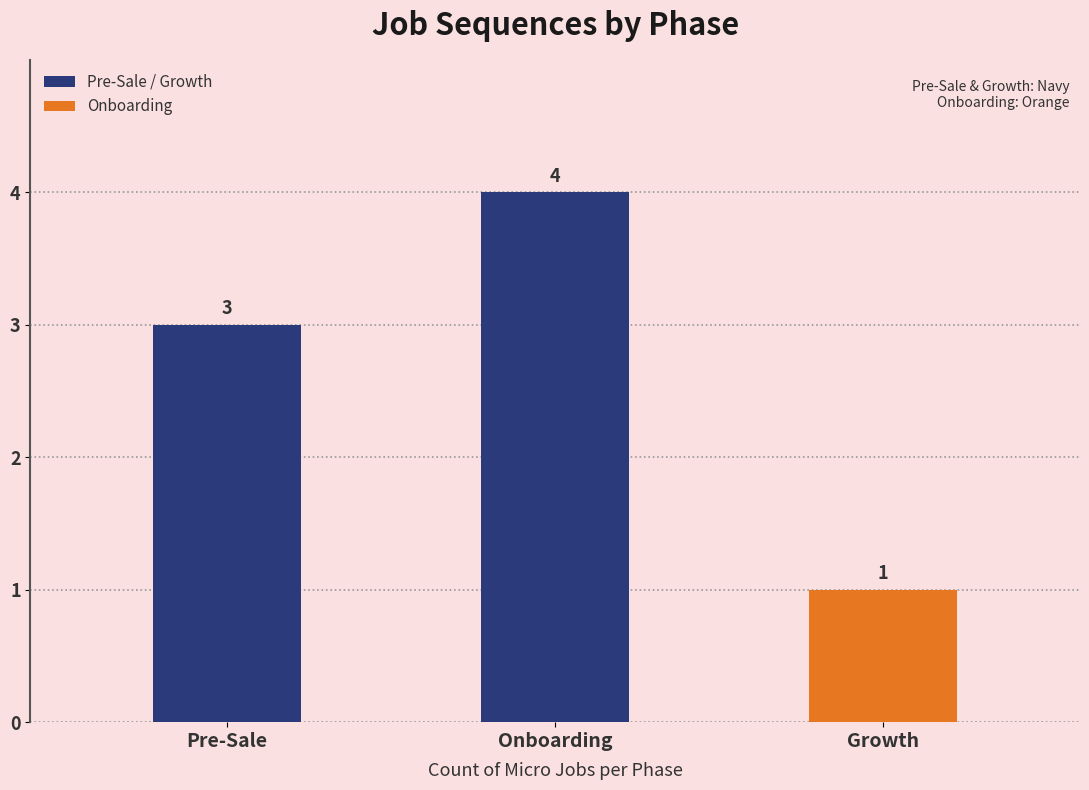

Which has a higher value, Pre-Sale or Onboarding?

Onboarding